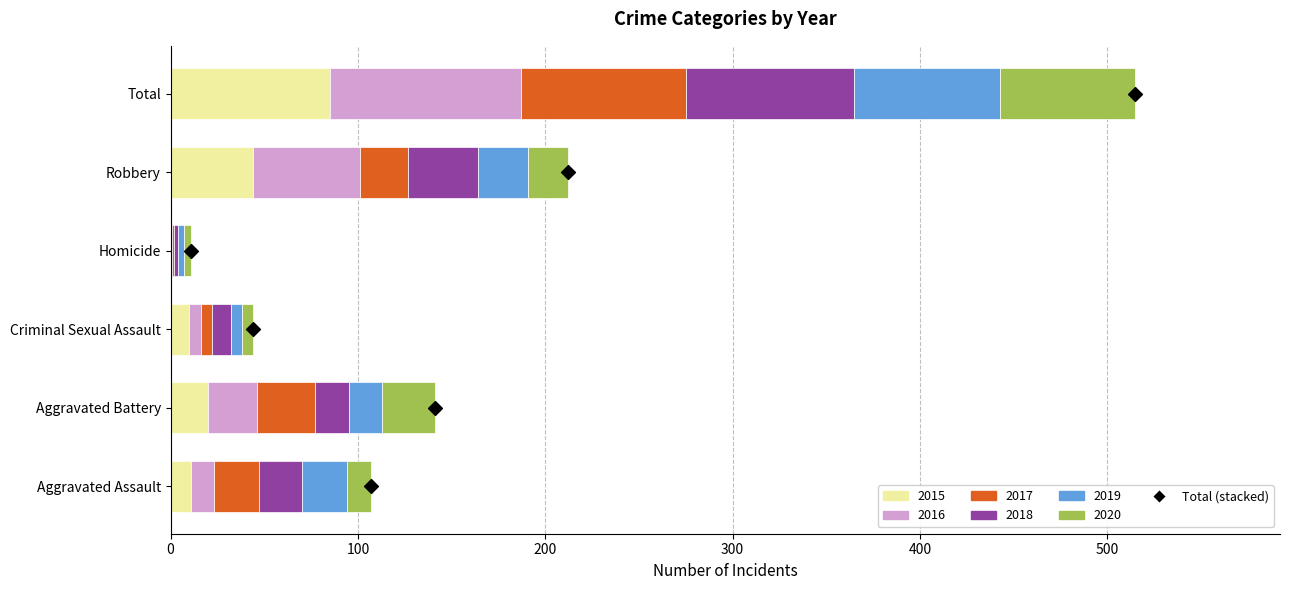

Is the value of 2018 at Criminal Sexual Assault greater than the value of 2015 at Robbery?

No